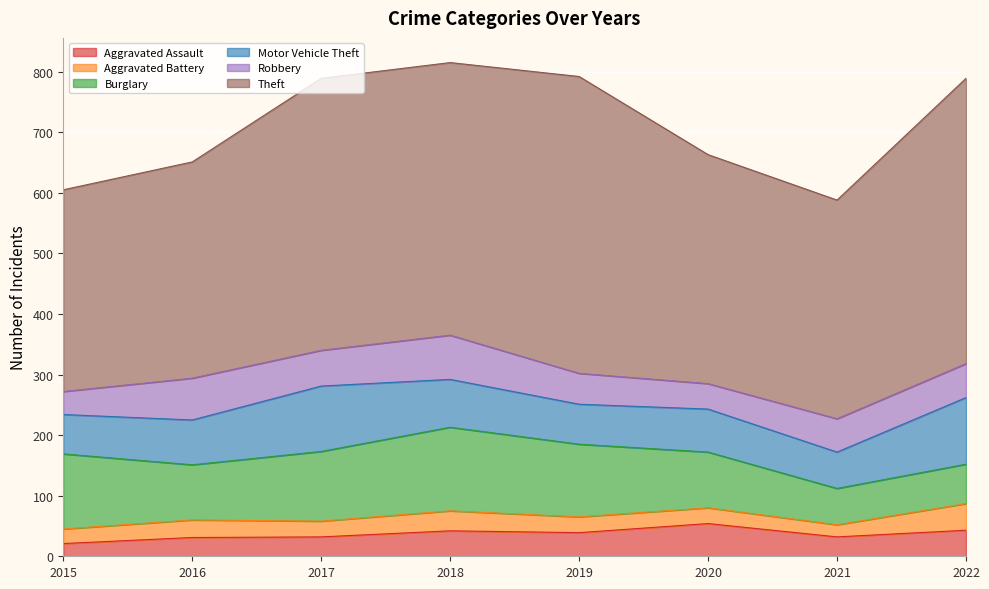

What is the value of the Robbery point at the 5th from the left?

51